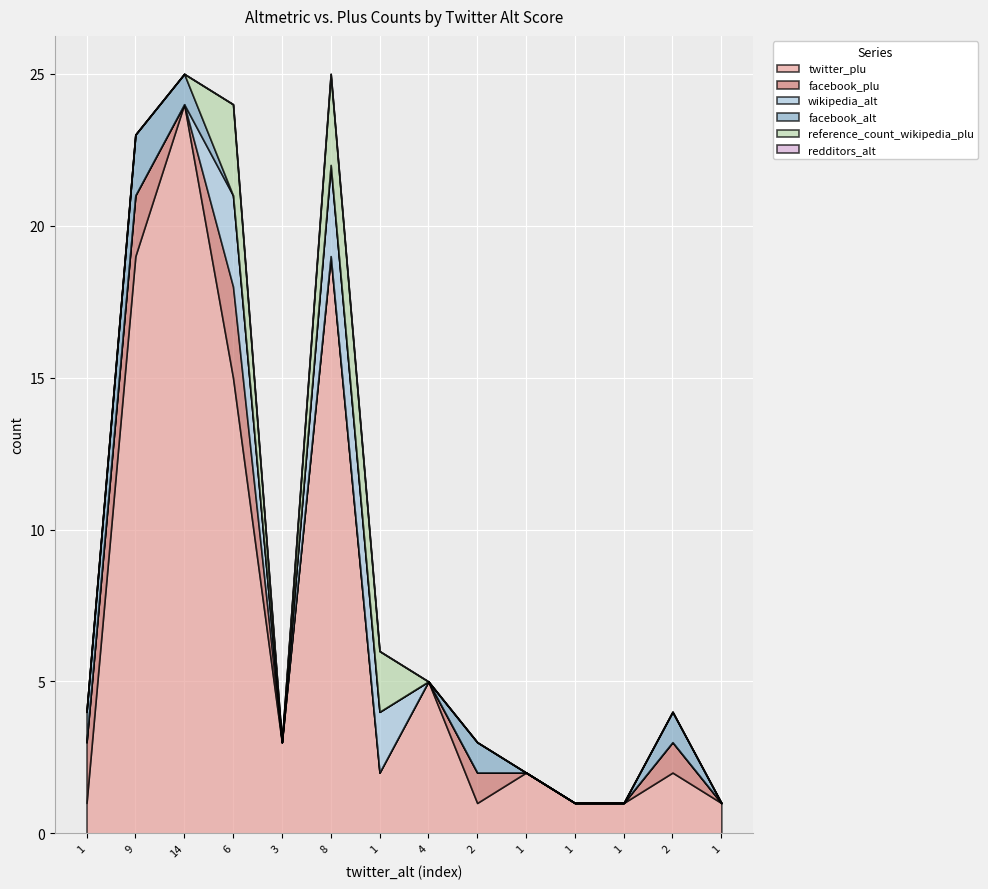

List the series in order of their peak value, lowest first.

redditors_alt, facebook_alt, facebook_plu, wikipedia_alt, reference_count_wikipedia_plu, twitter_plu